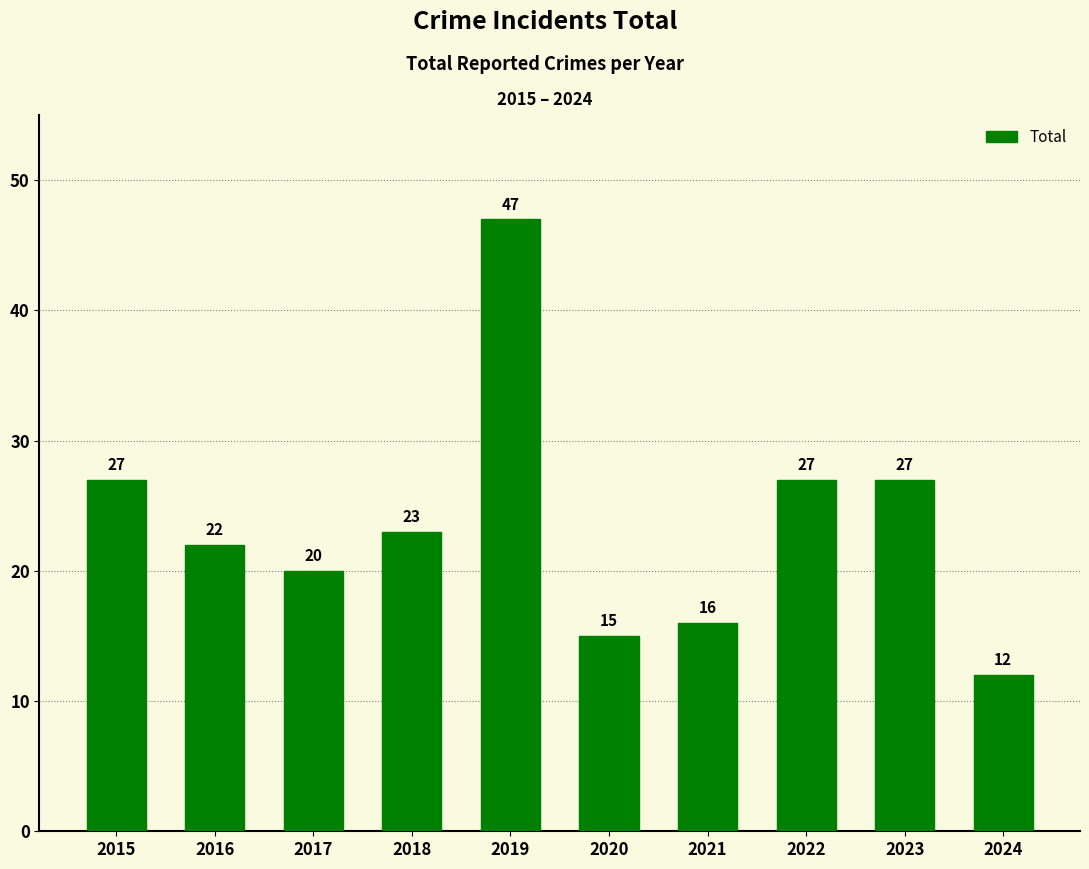

What is the smallest value displayed?

12